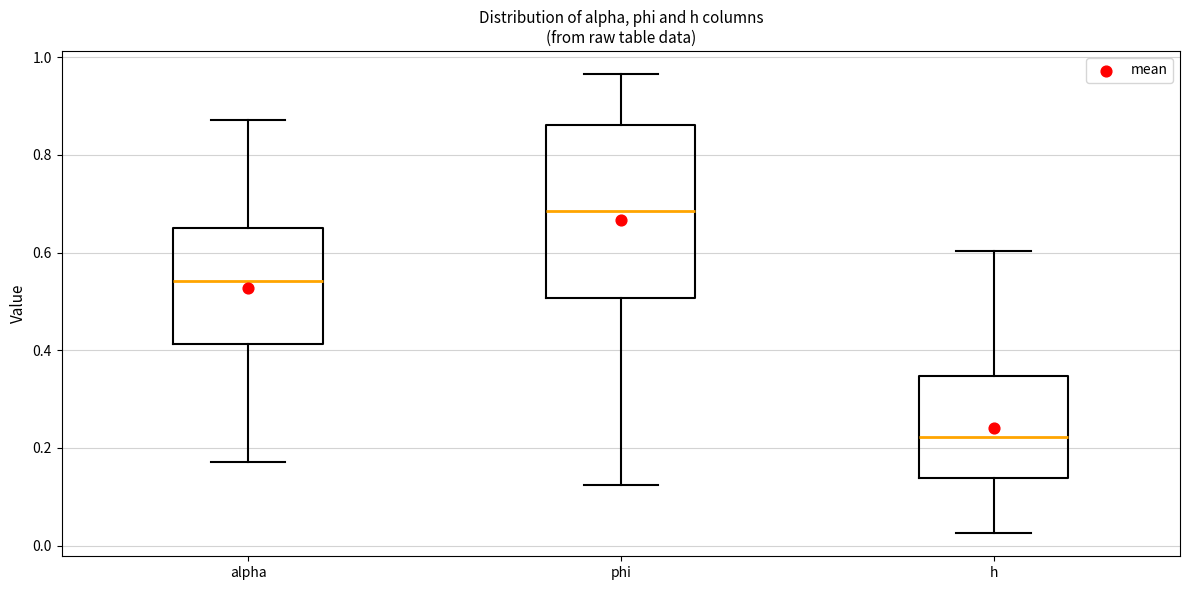

Where is the lower edge of the box for h on the y-axis? The values are not printed on the chart, so give them approximately, as read against the axis.

0.14